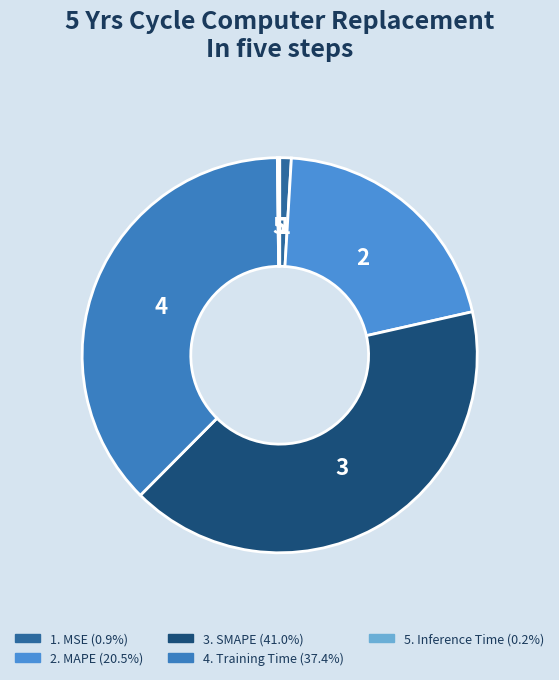

How many slices are in this pie chart?

5